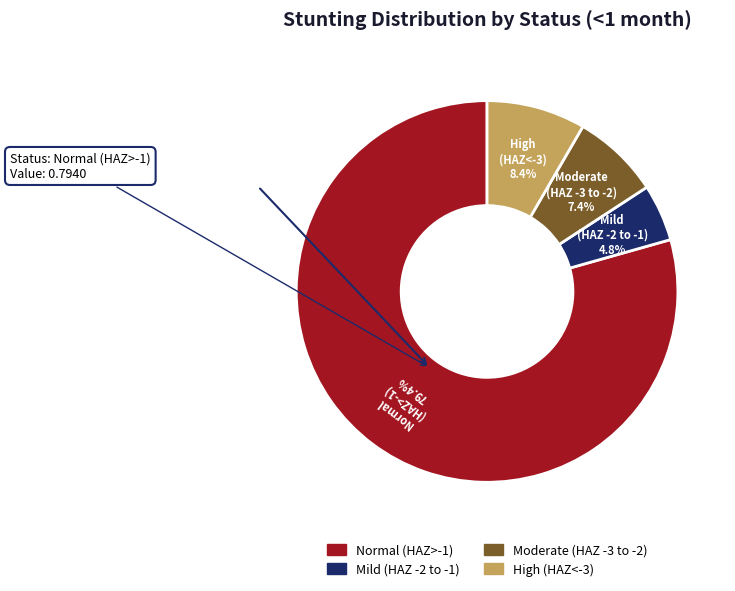

Is there a majority slice in this chart?

Yes